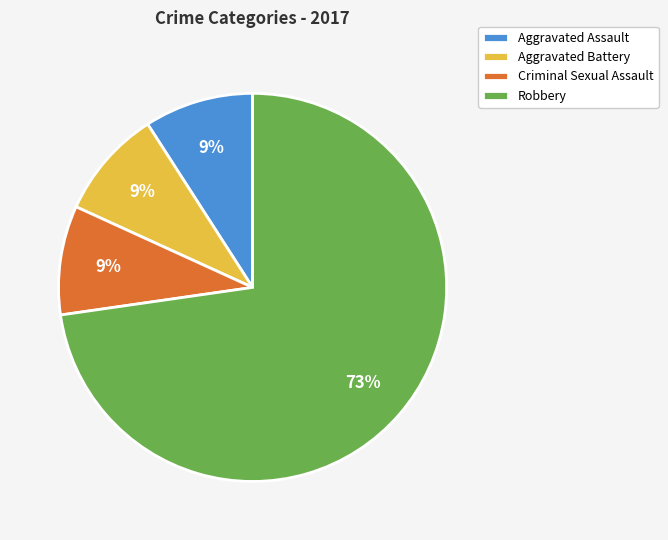

Is Robbery the majority of the pie?

Yes